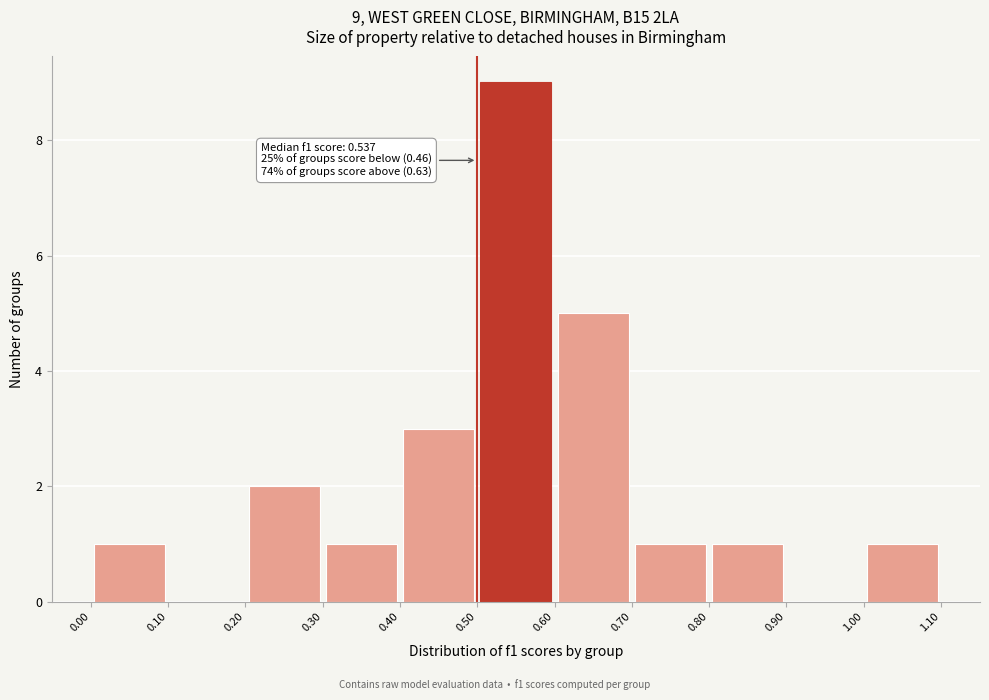

Over which range of the x-axis is the bar tallest?

0.50 to 0.60